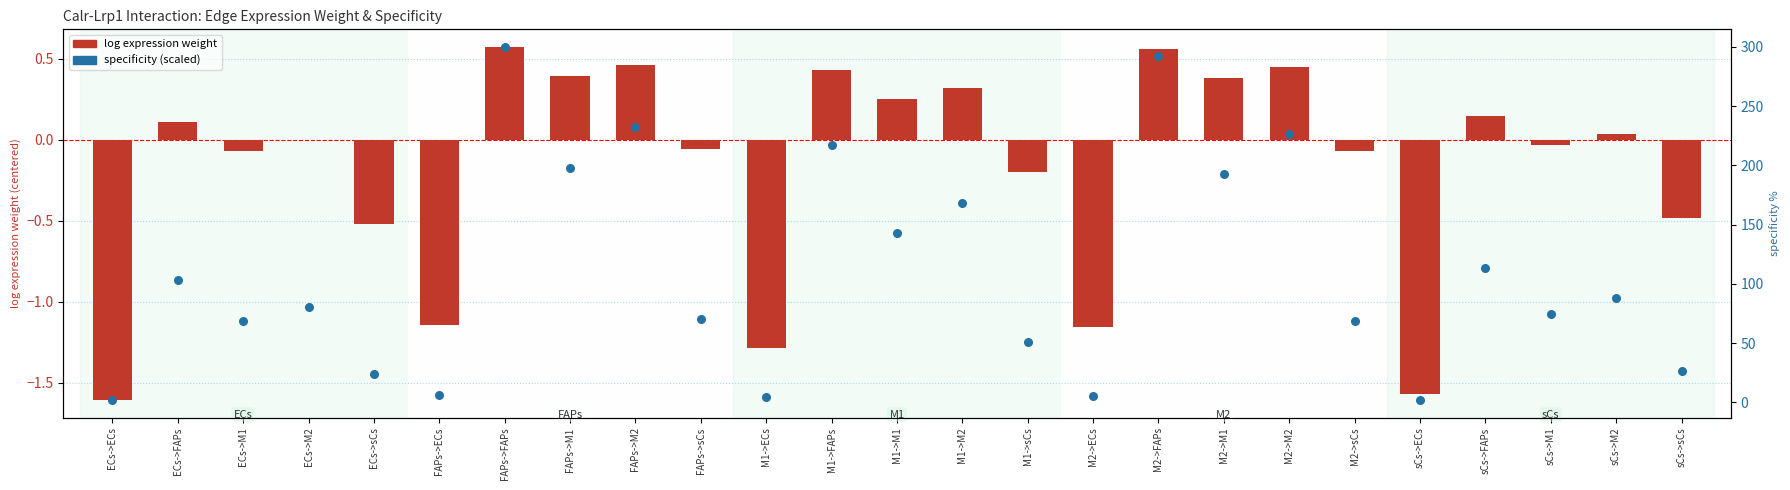

At which category is the sum across all series the highest?

FAPs->FAPs